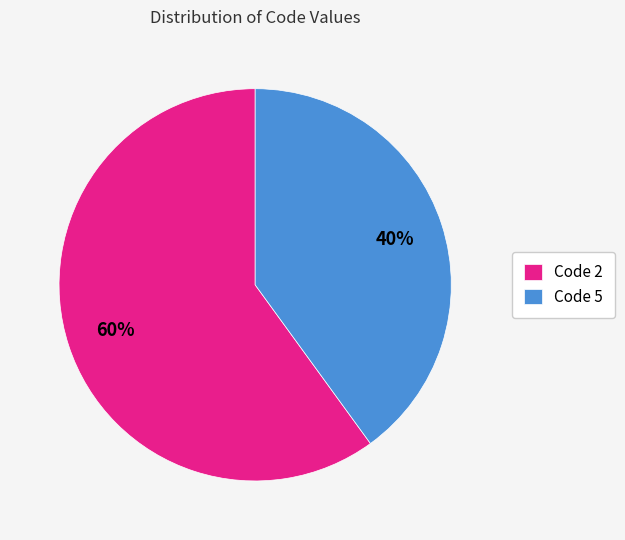

To the nearest percent, what percentage of the pie is Code 2?

60%